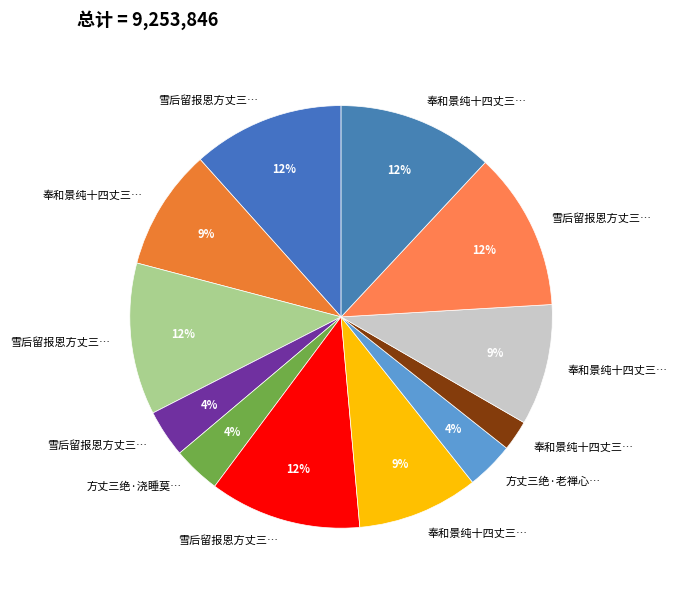

Is there a majority slice in this chart?

No